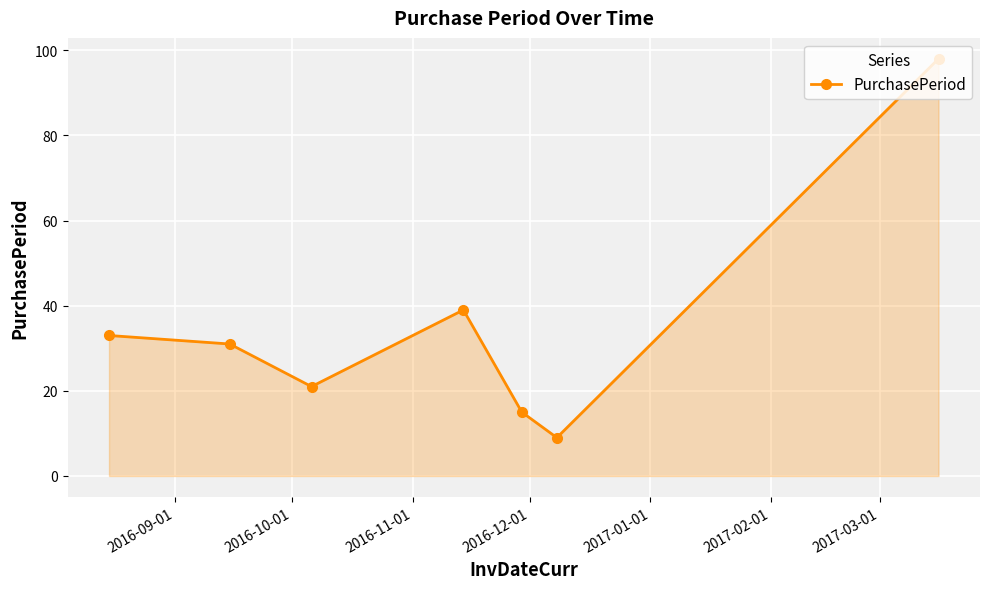

Does the chart have visible grid lines?

Yes